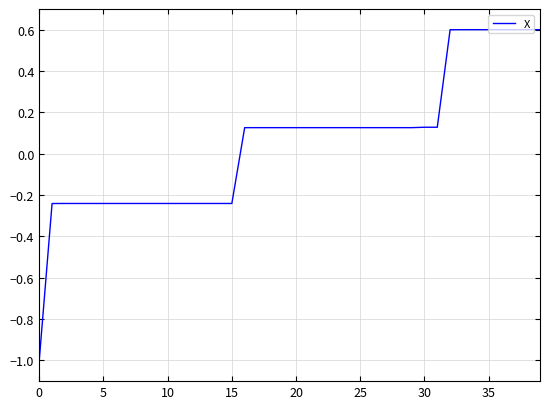

What is the difference between the maximum and minimum values?

1.6